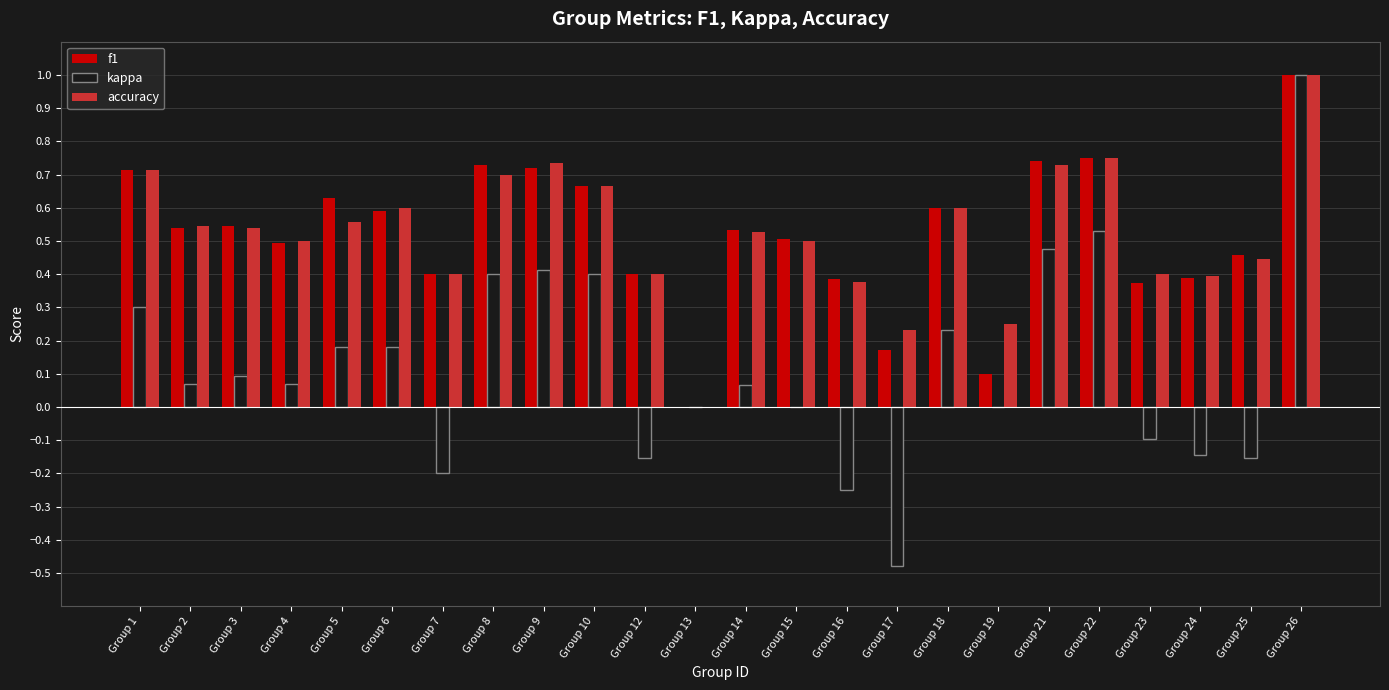

The kappa series shows 0.7 at Group 9. True or false?

False